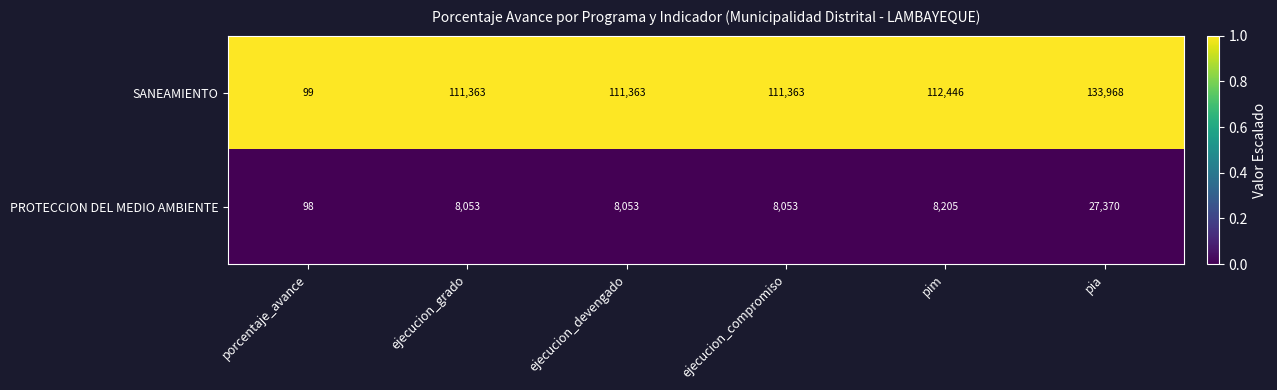

The value of PROTECCION DEL MEDIO AMBIENTE at pim is 8205. True or false?

True